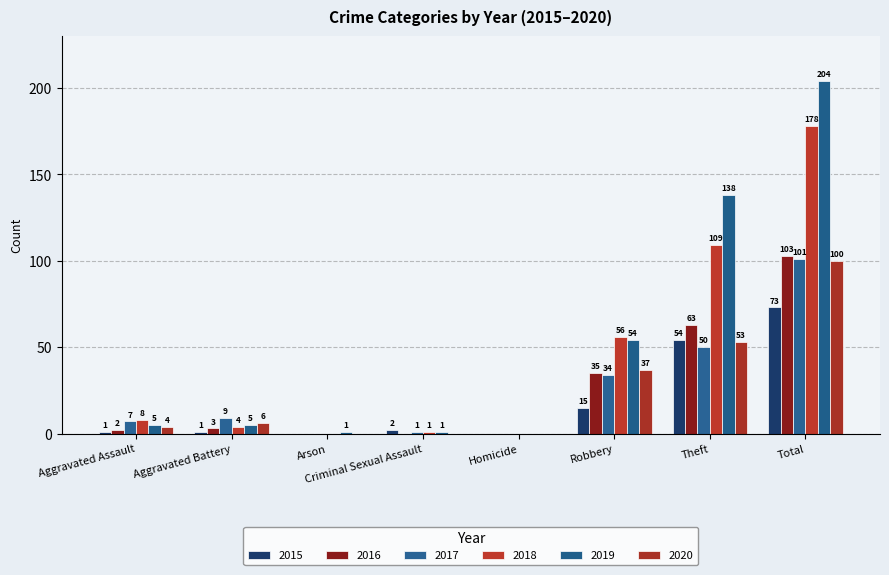

Count the number of categories in the chart.

8